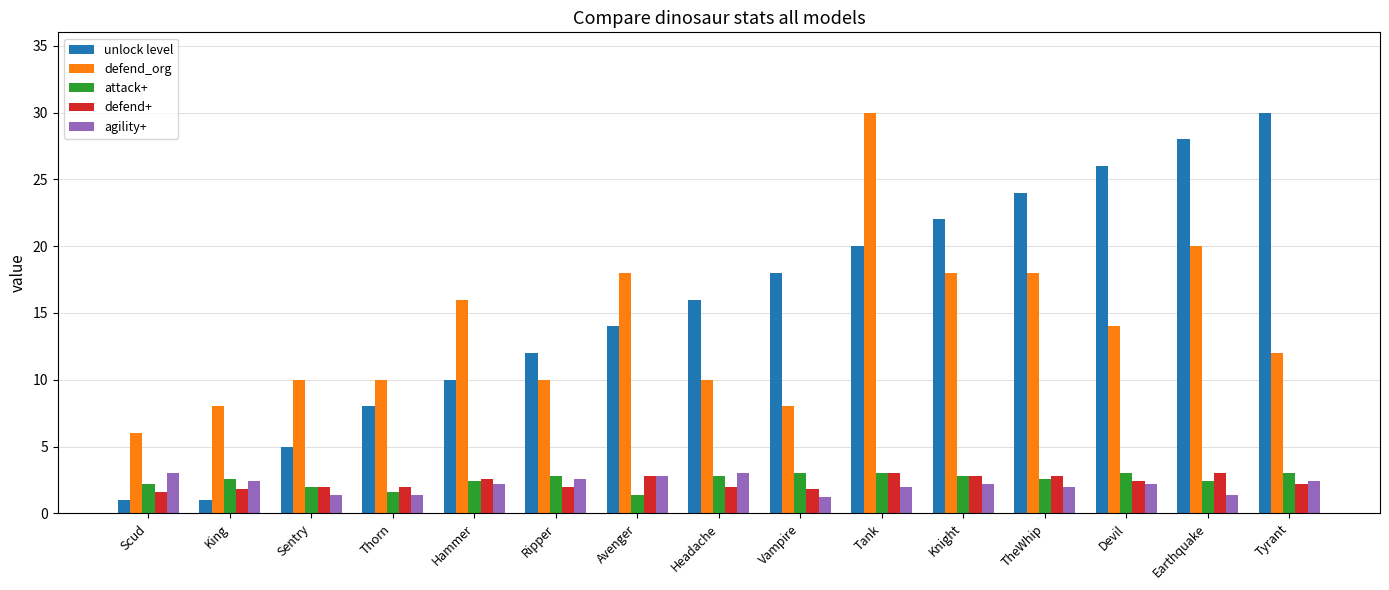

What is the total value across all series at Avenger?

39.0